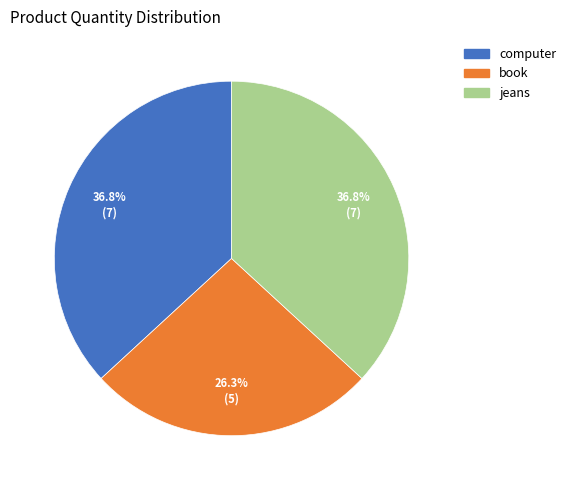

Count the number of slices in the pie.

3